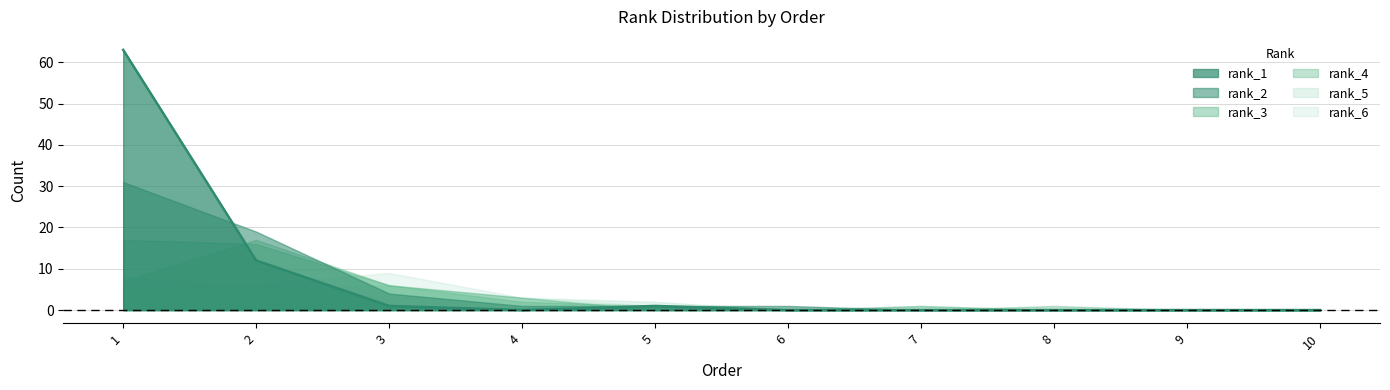

Reading left to right, extract all data points from this chart.

1=63	2=12	3=1	4=0	5=1	6=0	7=0	8=0	9=0	10=0